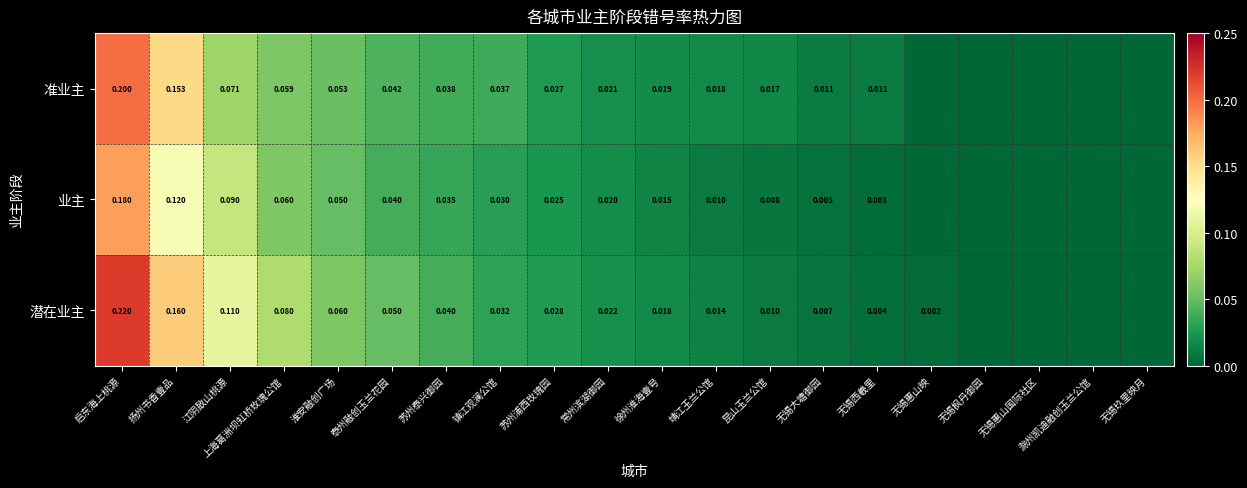

At 靖江玉兰公馆, list the series in order from largest to smallest.

准业主, 潜在业主, 业主